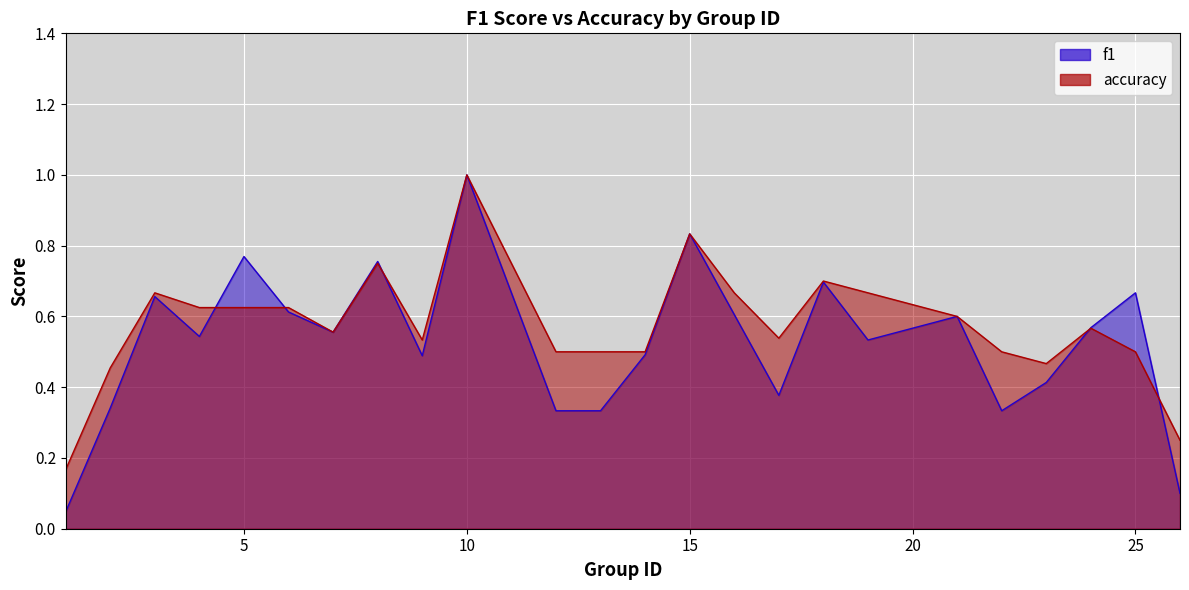

At which category is the sum across all series the highest?

10